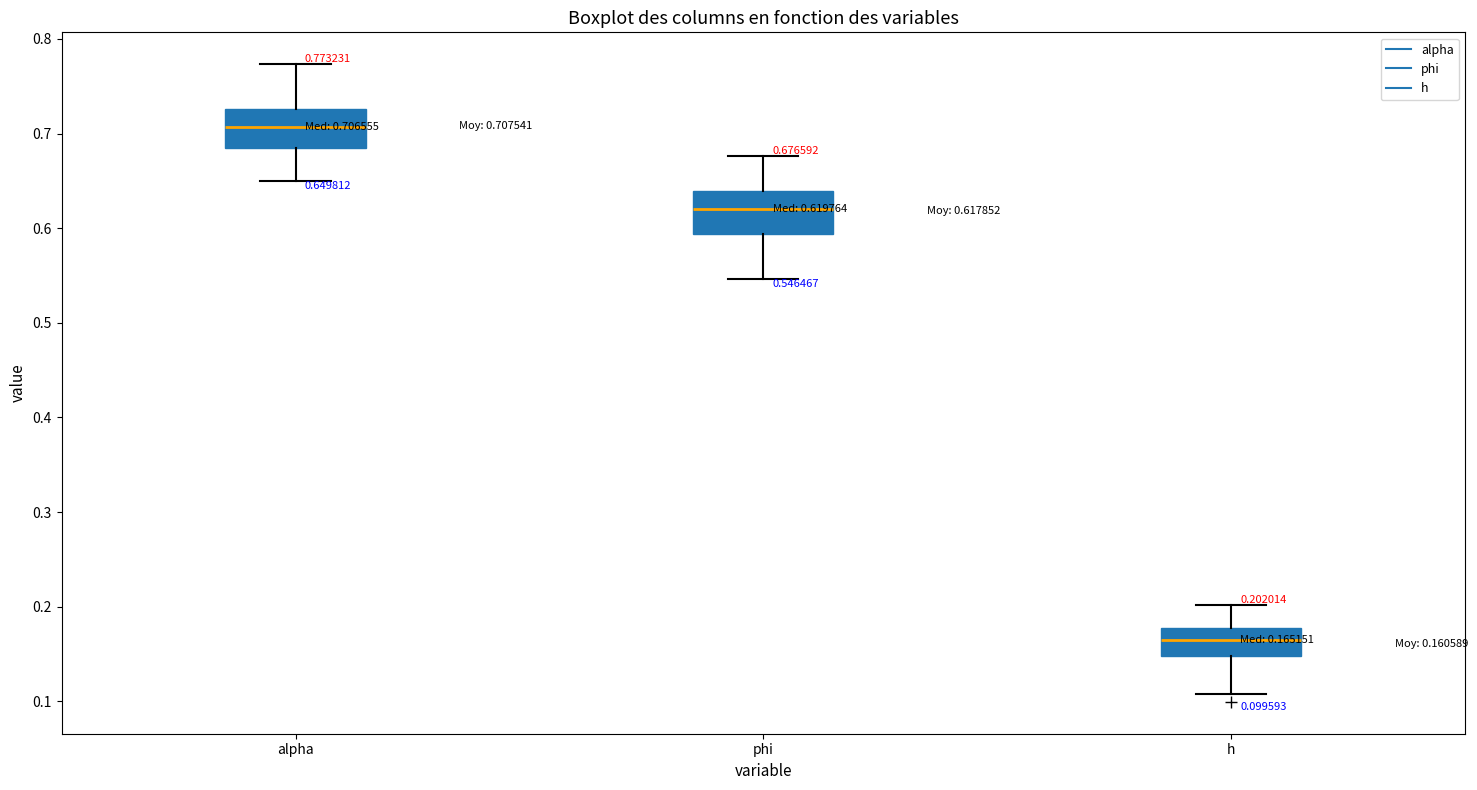

Which box has the lowest median line?

h